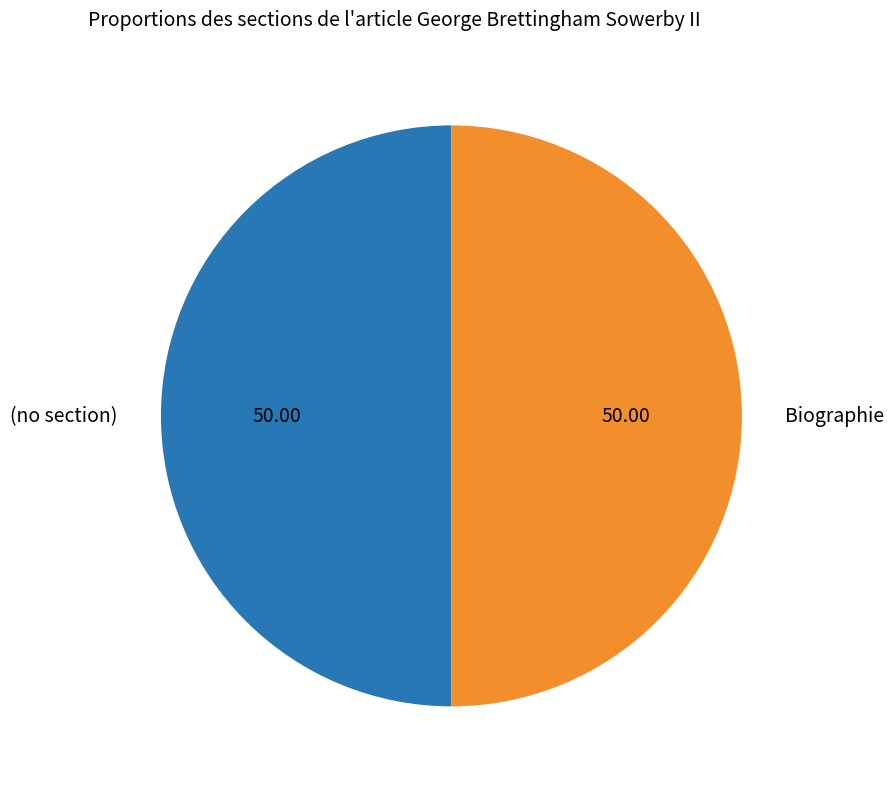

Combined, do (no section) and Biographie account for over 50%?

Yes